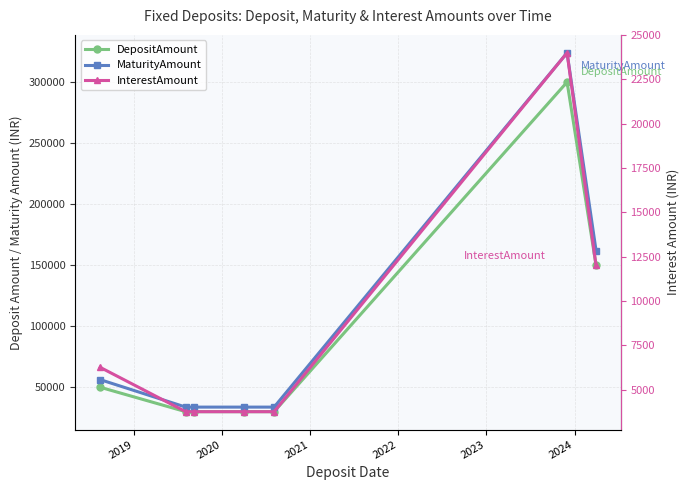

Is the value of DepositAmount at 2023 greater than the value of MaturityAmount at 2022?

Yes